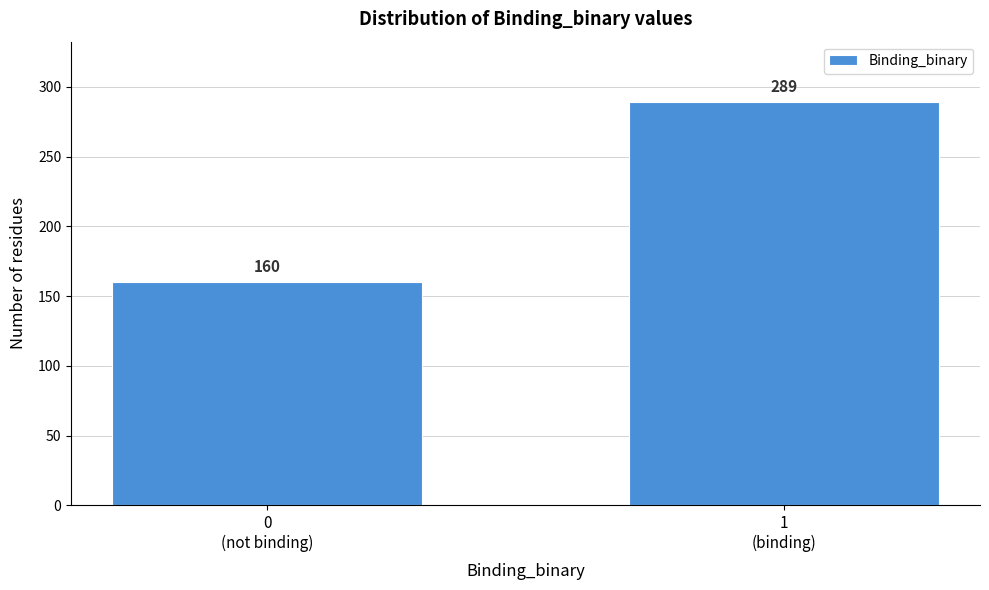

Reading left to right, what are all the values shown in this chart?

160	289